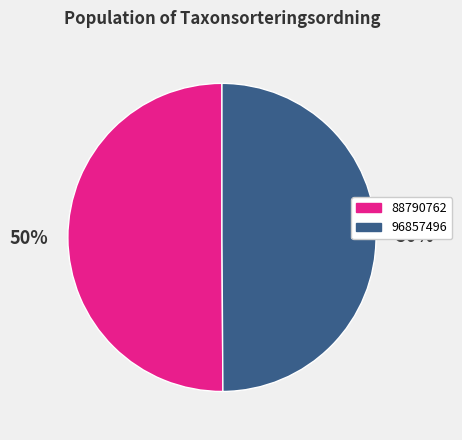

Do 88790762 and 96857496 together represent more than half of the pie?

Yes